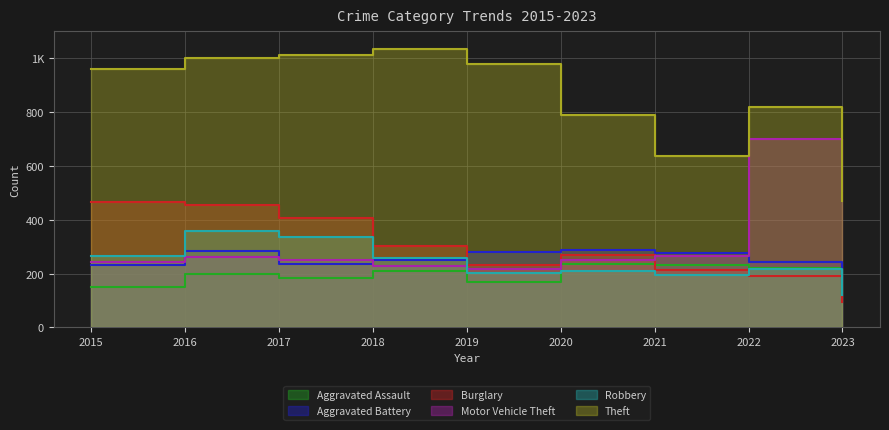

Reading left to right, what are all the values shown in this chart?

Aggravated Assault: 2015=150	2016=199	2017=184	2018=208	2019=170	2020=234	2021=231	2022=220	2023=131
Aggravated Battery: 2015=230	2016=282	2017=237	2018=251	2019=279	2020=287	2021=275	2022=244	2023=167
Burglary: 2015=467	2016=455	2017=406	2018=301	2019=230	2020=269	2021=215	2022=191	2023=95
Motor Vehicle Theft: 2015=243	2016=263	2017=252	2018=228	2019=218	2020=250	2021=264	2022=700	2023=508
Robbery: 2015=266	2016=359	2017=334	2018=256	2019=204	2020=210	2021=196	2022=216	2023=121
Theft: 2015=958	2016=1002	2017=1011	2018=1034	2019=978	2020=790	2021=635	2022=820	2023=469